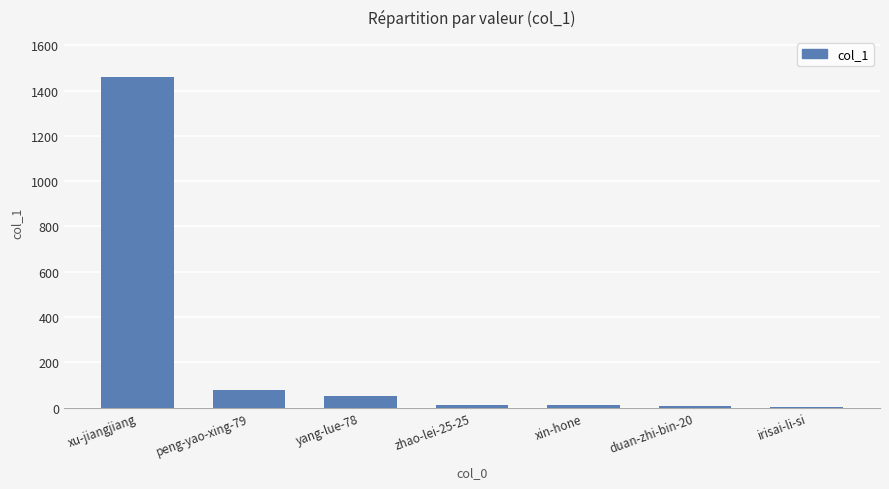

Which label corresponds to the largest value in the chart?

xu-jiangjiang